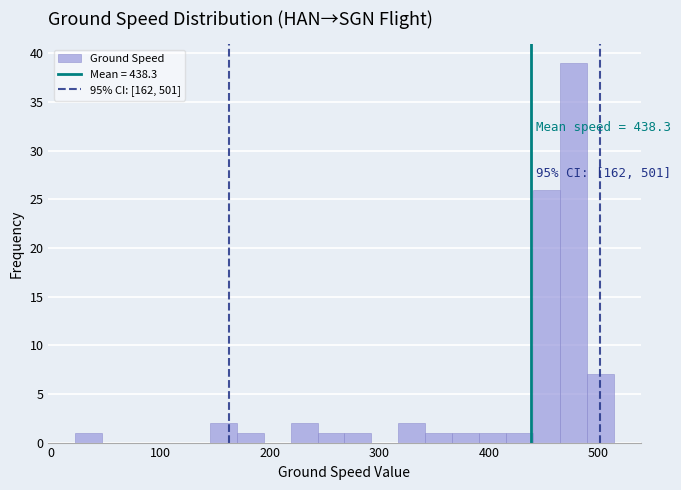

Read against the x-axis, roughly where is the centre of the tallest bar?

480